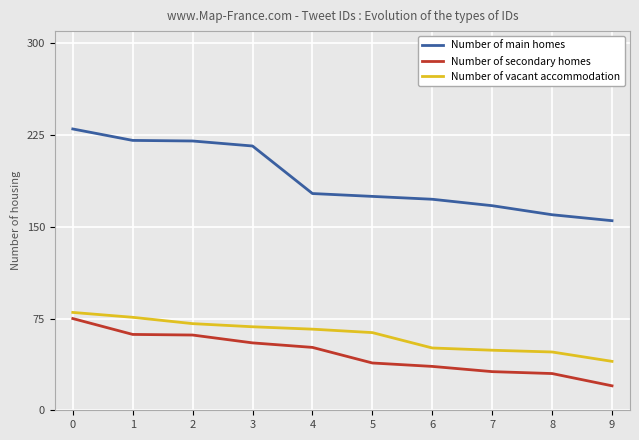

What is the sum of the Number of vacant accommodation values at 7 and 5?

112.6